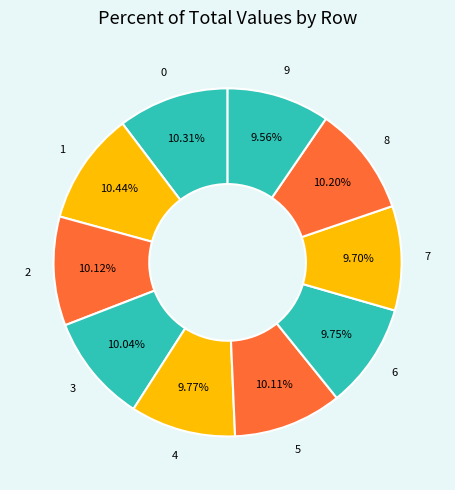

Count the number of slices in the pie.

10